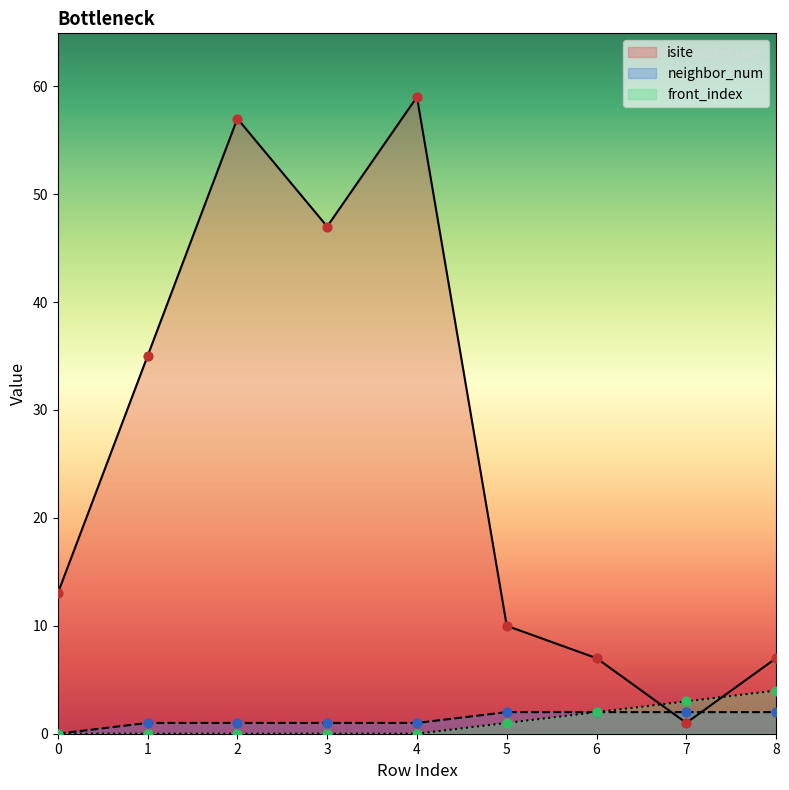

Which series has the widest spread of Y values?

isite